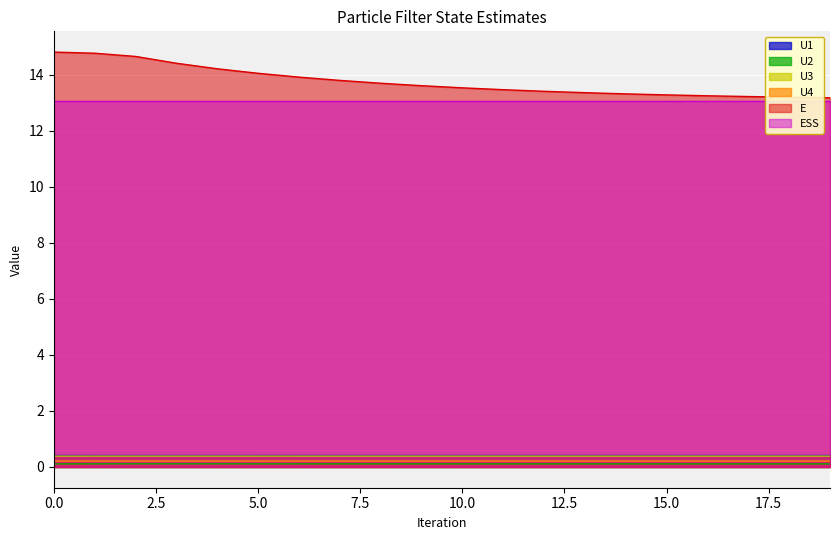

What is the difference between the maximum and minimum values in the E series?

1.6